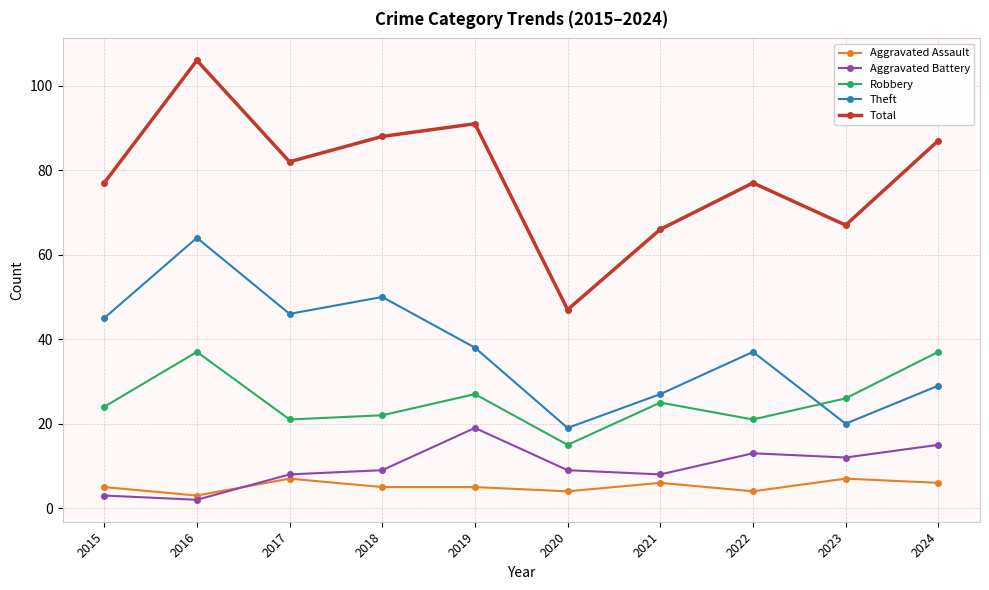

Which series has the widest spread of values?

Total